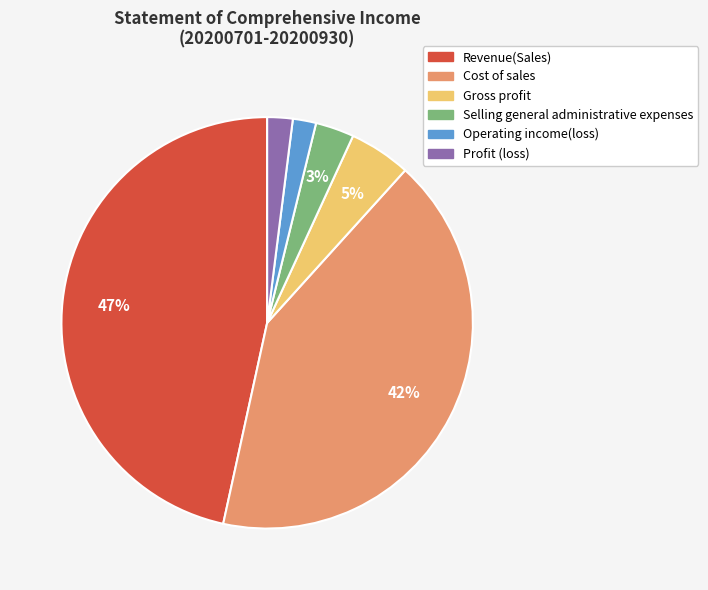

Which category has the biggest portion of the pie?

Revenue(Sales)